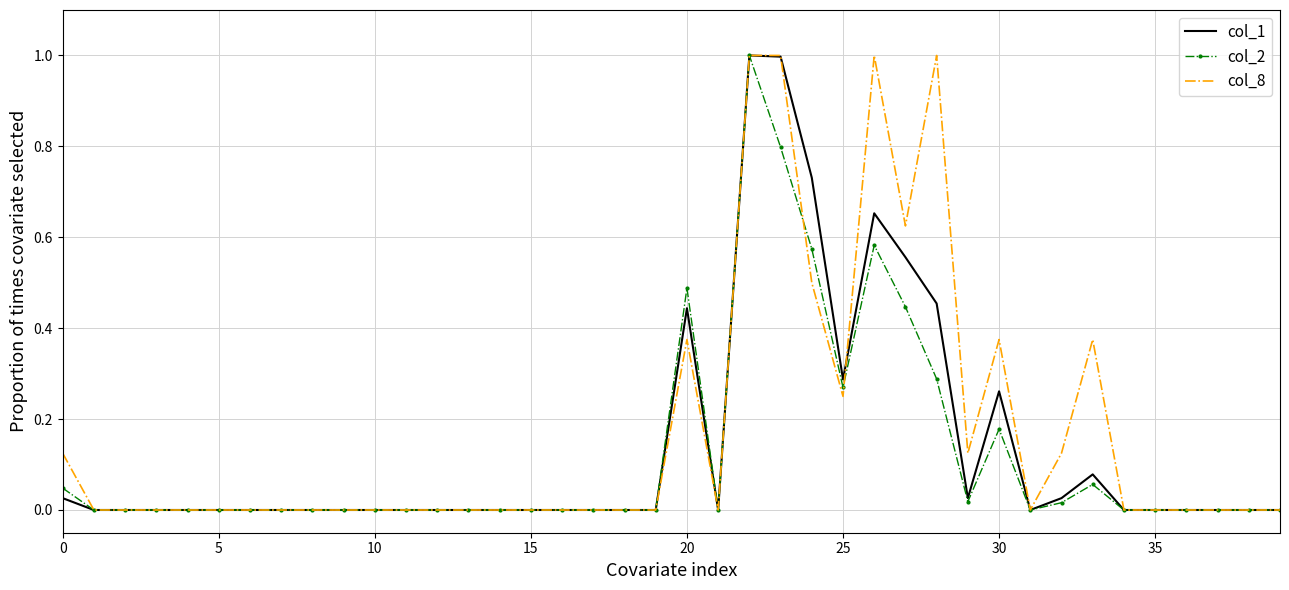

What is the highest value of the col_1 series?

1.0